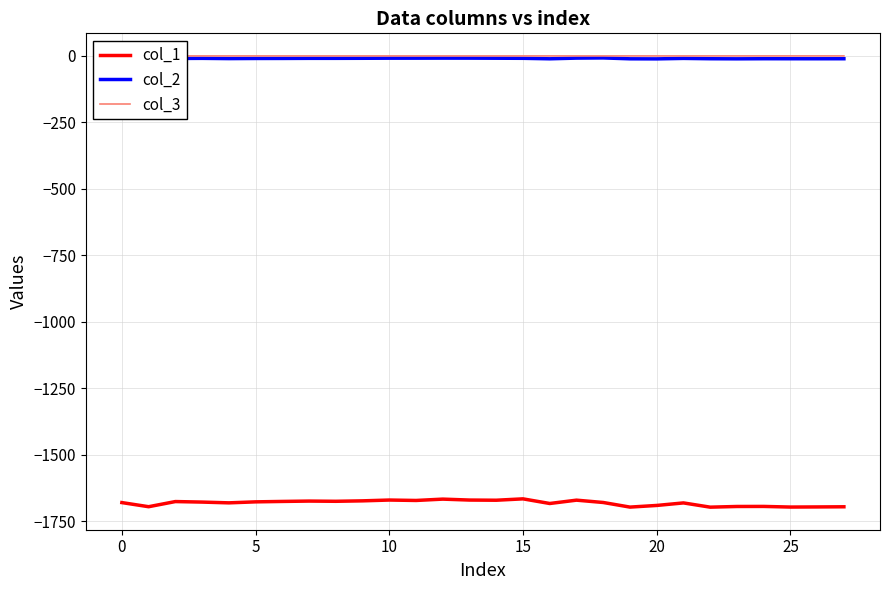

Reading left to right, what are all the values shown in this chart?

col_1: -1680.1	-1695.6	-1676.3	-1678.2	-1681.1	-1677.4	-1675.8	-1674.5	-1675.3	-1673.6	-1670.6	-1672.1	-1667.1	-1670.6	-1671.3	-1666.1	-1683.5	-1671.0	-1679.8	-1697.1	-1690.9	-1681.4	-1697.3	-1694.8	-1694.6	-1696.9	-1696.5	-1695.9
col_2: -9.8	-10.0	-9.7	-9.3	-10.2	-9.7	-9.6	-9.3	-9.3	-9.0	-8.7	-8.6	-8.4	-8.5	-8.8	-9.1	-11.0	-8.4	-7.7	-11.0	-11.3	-9.4	-10.7	-11.1	-10.7	-10.8	-10.8	-10.8
col_3: -0.1	-0.2	-0.1	-0.1	-0.1	-0.1	-0.1	-0.1	-0.1	-0.1	-0.1	-0.1	-0.1	-0.1	-0.1	-0.1	-0.1	-0.1	-0.1	-0.1	-0.1	-0.1	-0.0	-0.1	-0.1	-0.1	-0.0	-0.0